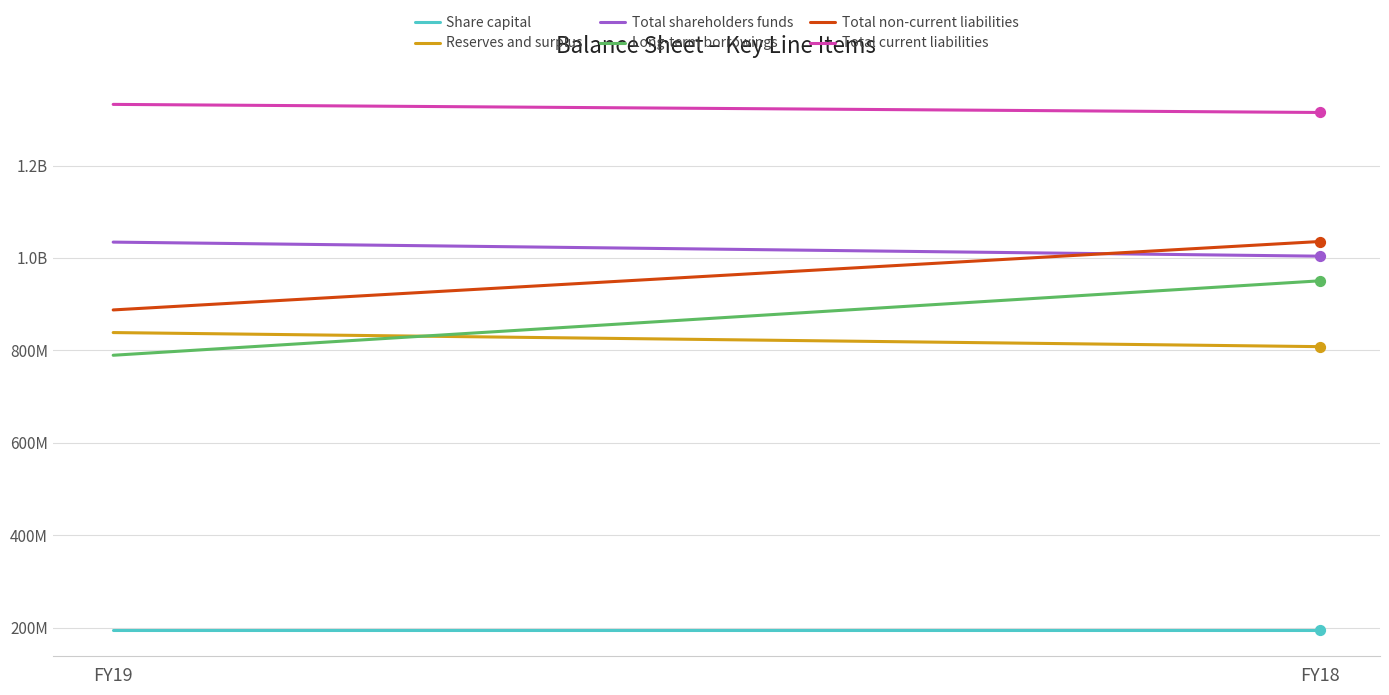

At which category is the sum across all series the highest?

FY18